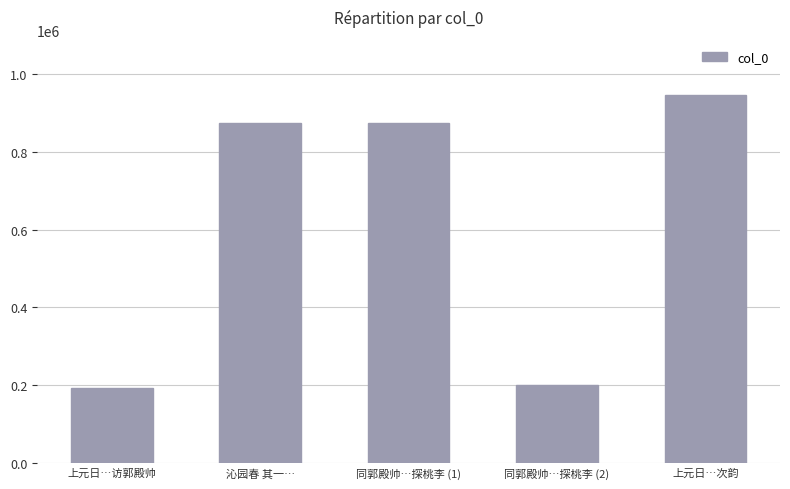

How many data points does each series have?

5